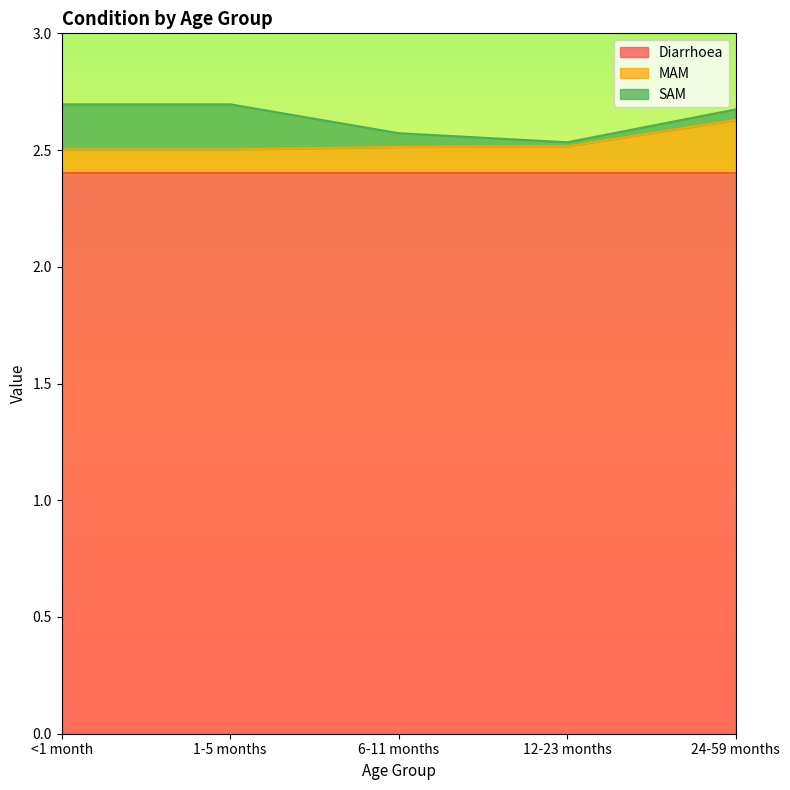

True or false: SAM and Diarrhoea cross at least once.

False